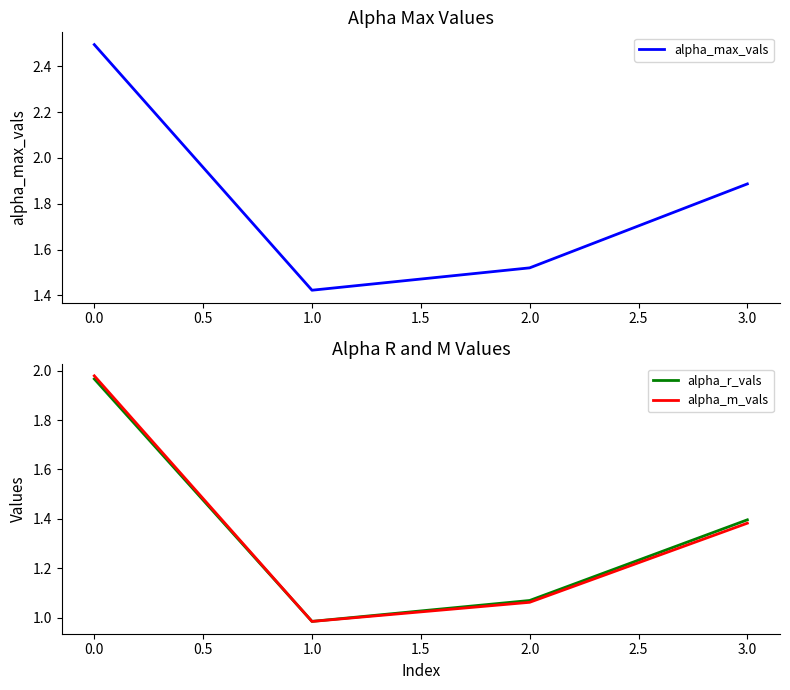

List the labels in order of alpha_m_vals value, smallest first.

1.0, 2.0, 3.0, 0.0